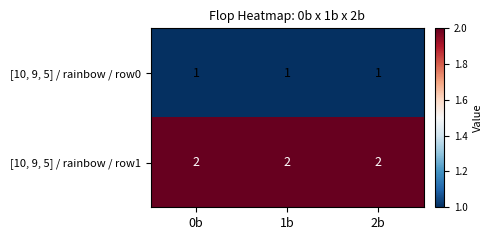

Rank the series at 0b from highest to lowest value.

[10, 9, 5] / rainbow / row1, [10, 9, 5] / rainbow / row0